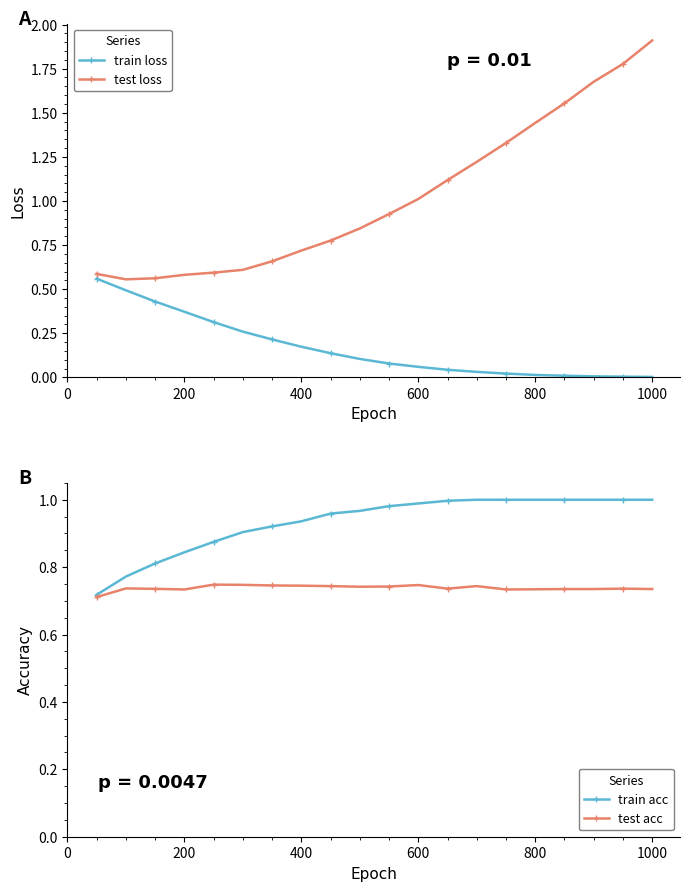

How many lines are shown in the chart?

4